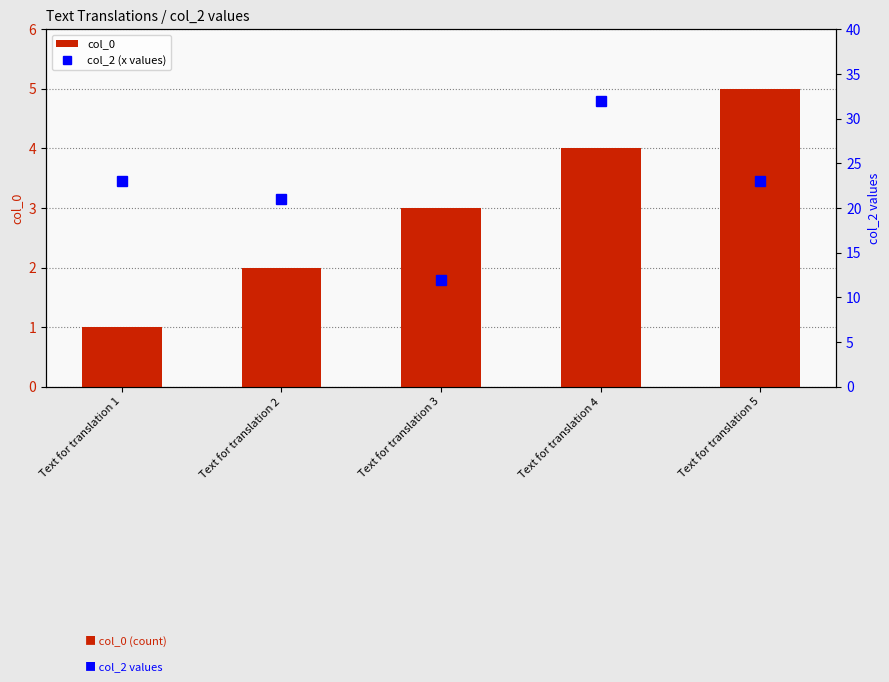

Reading left to right, extract all data points from this chart.

col_0: Text for translation 1=1	Text for translation 2=2	Text for translation 3=3	Text for translation 4=4	Text for translation 5=5
col_2 (x values): Text for translation 1=23	Text for translation 2=21	Text for translation 3=12	Text for translation 4=32	Text for translation 5=23